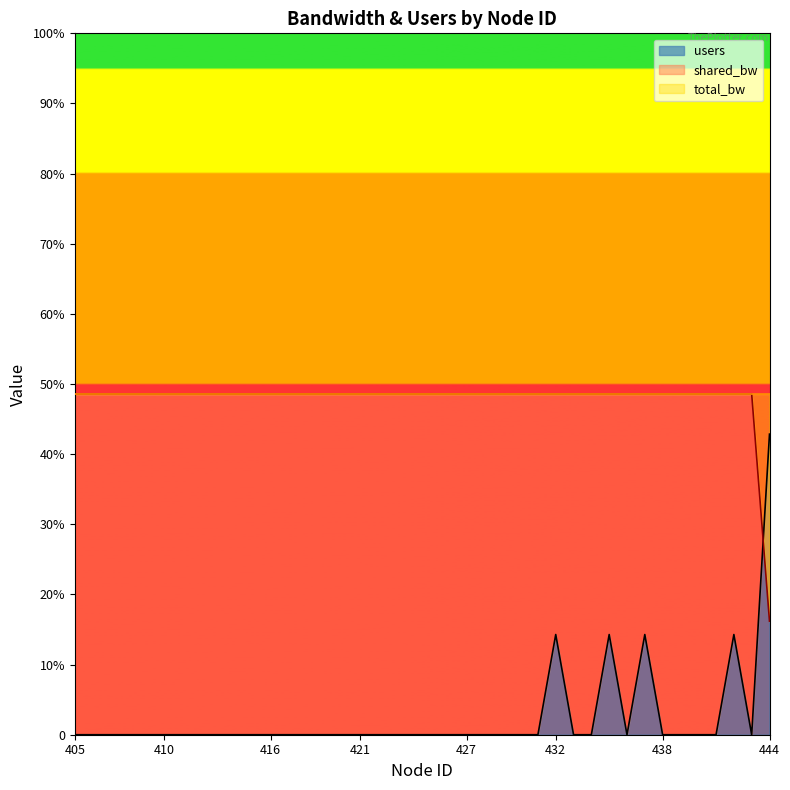

True or false: shared_bw and total_bw cross at least once.

False